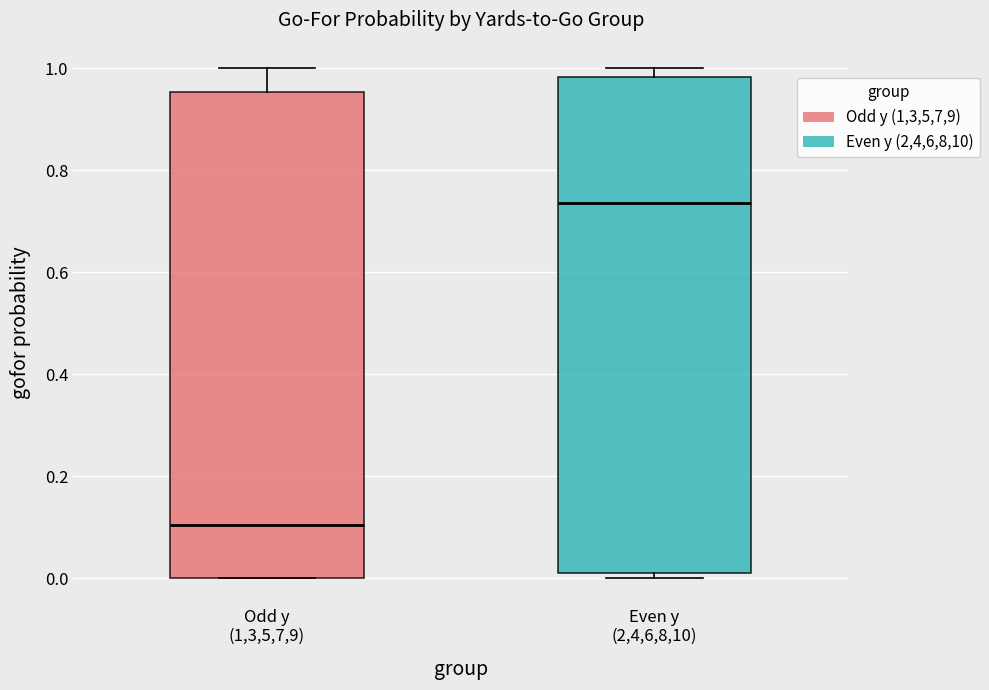

Reading left to right, transcribe this box plot: for each box, give where its median line is, the range the box spans, and where its two whiskers end, as read against the y-axis. The values are not printed on the chart, so give them approximately, as read against the axis.

Odd y (1,3,5,7,9): median 0.10, box 0.00 to 0.96, whiskers 0.00 to 1.00
Even y (2,4,6,8,10): median 0.74, box 0.02 to 0.98, whiskers 0.00 to 1.00